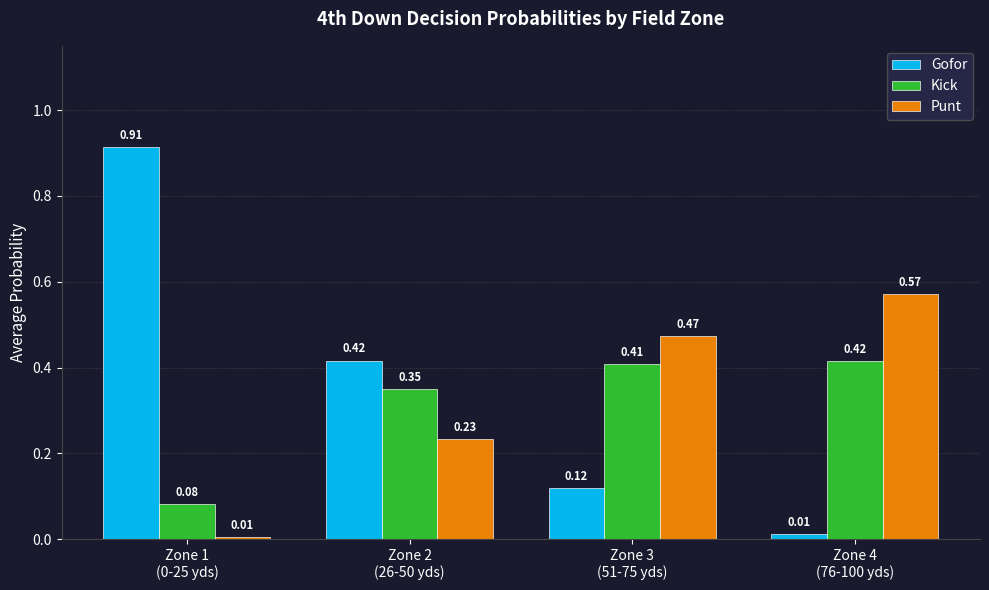

Which series has the largest range (max minus min)?

Gofor